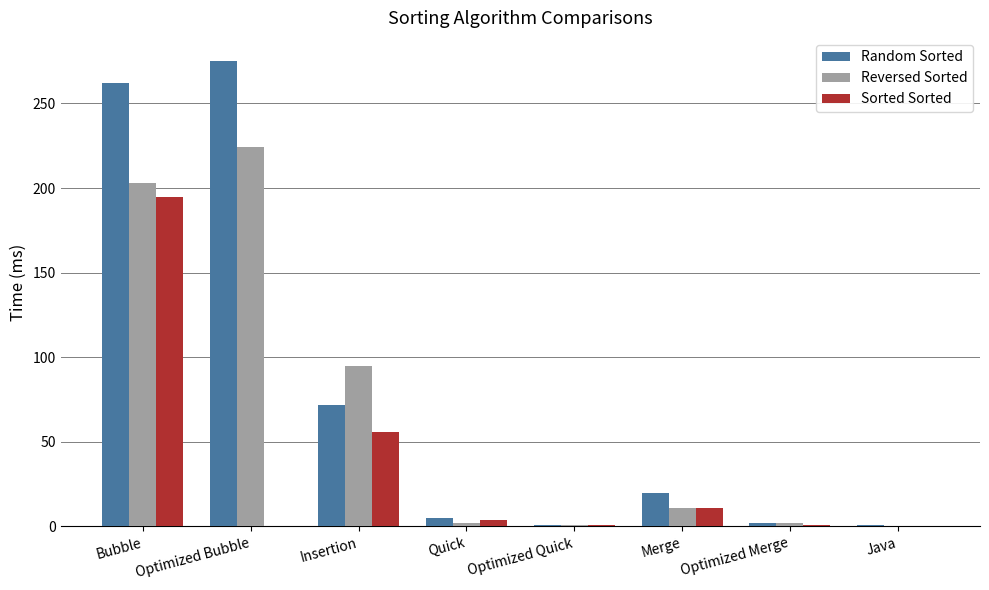

At which label does Reversed Sorted first exceed 11?

Bubble